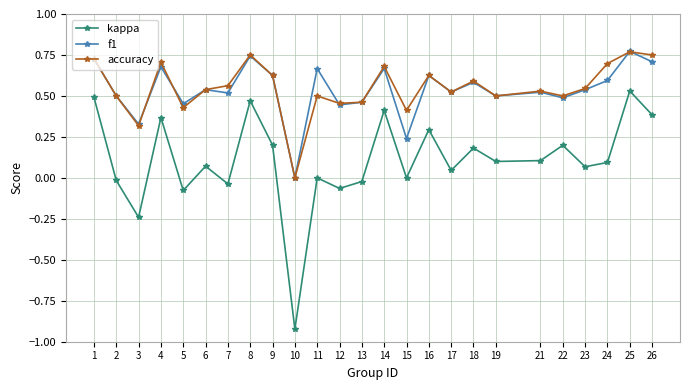

At which category is the sum across all series the highest?

25